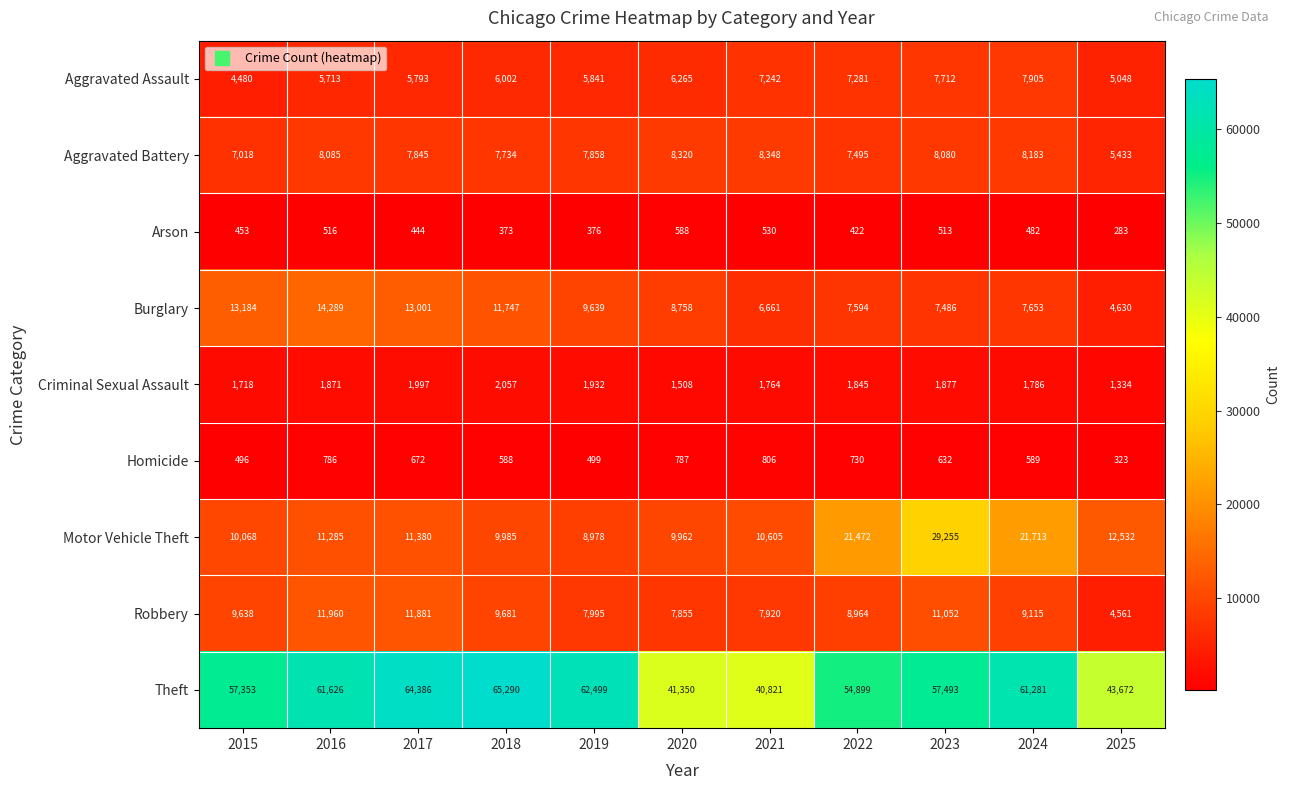

What is the smallest value displayed?

283